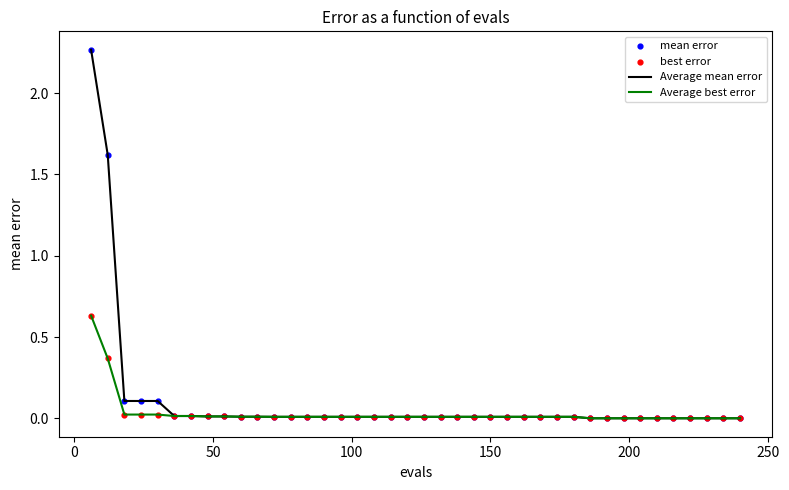

List the series in order of their peak value, highest first.

Average mean error, Average best error